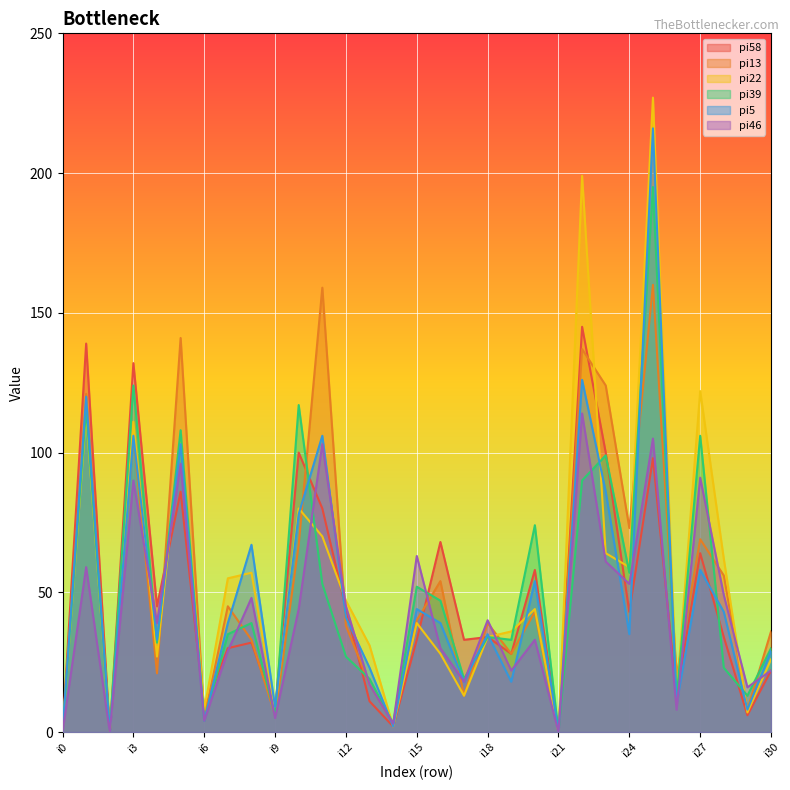

What is the value of the pi5 point at the 29th from the left?

43